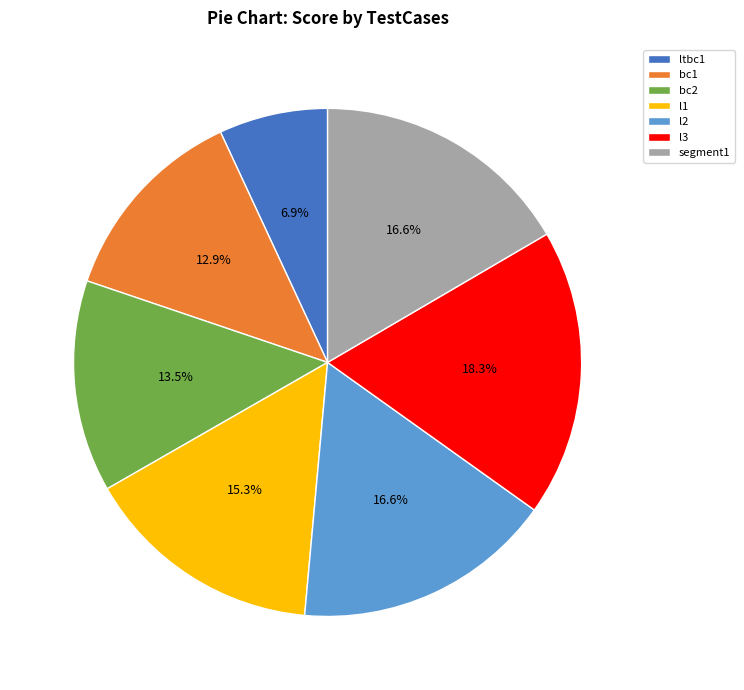

To the nearest percent, what percentage of the pie is segment1?

17%